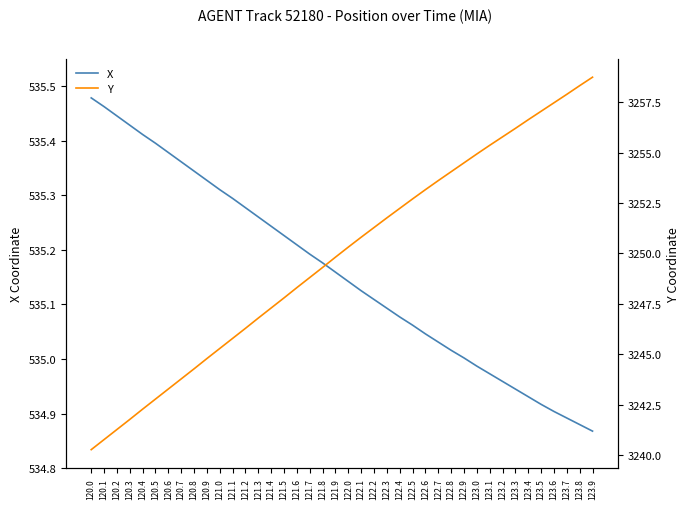

What is the maximum value for X?

535.5